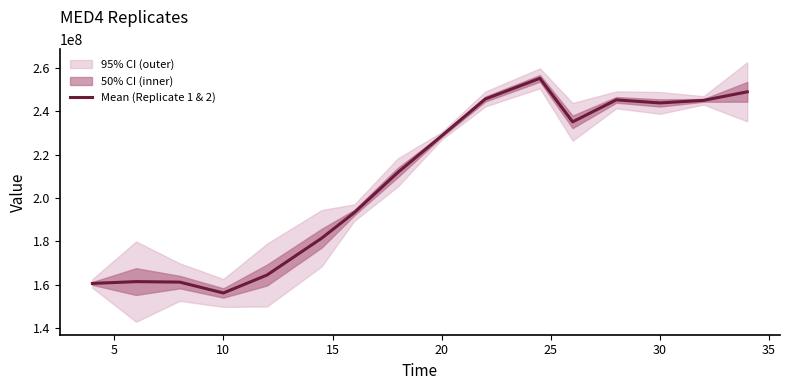

What is the lowest value of the Mean (Replicate 1 & 2) series?

156130597.0